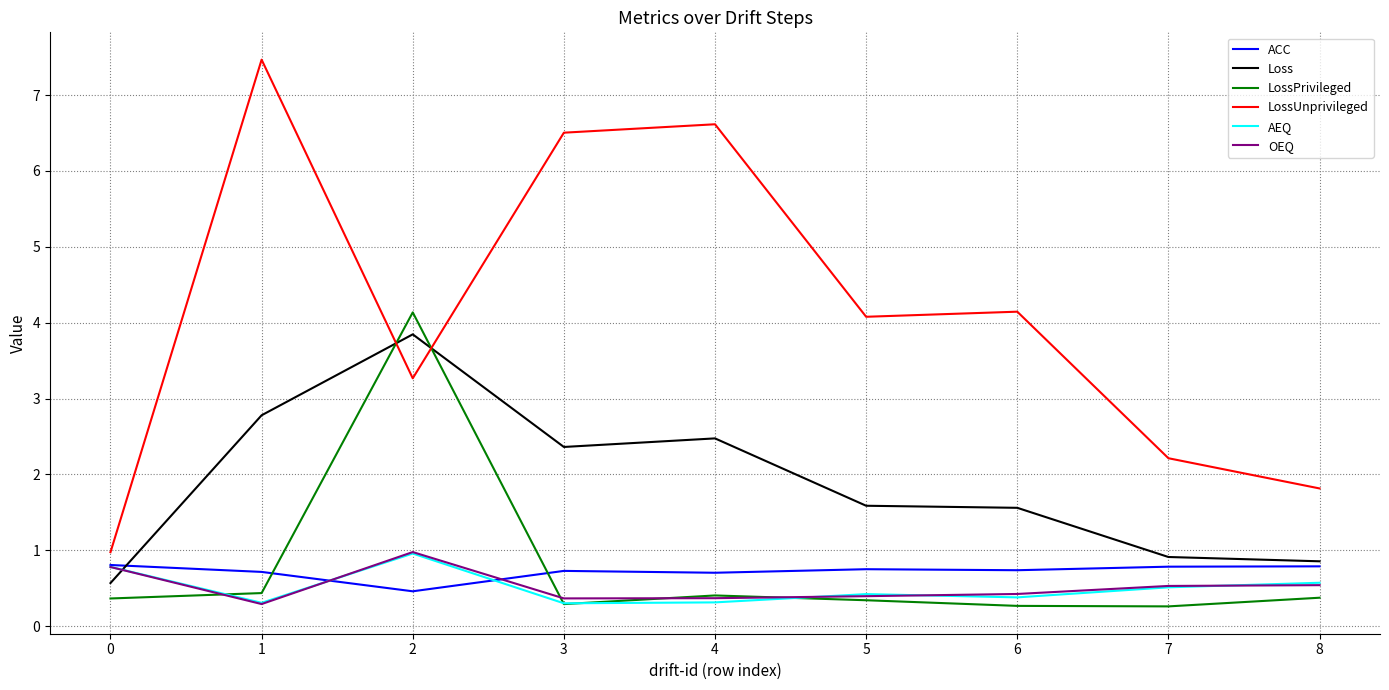

What value does the Loss series have at 8?

0.9